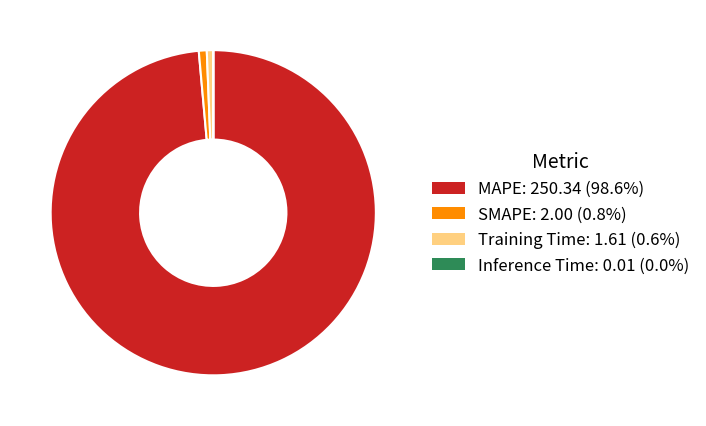

The MAPE slice represents 89% of the pie. True or false?

False